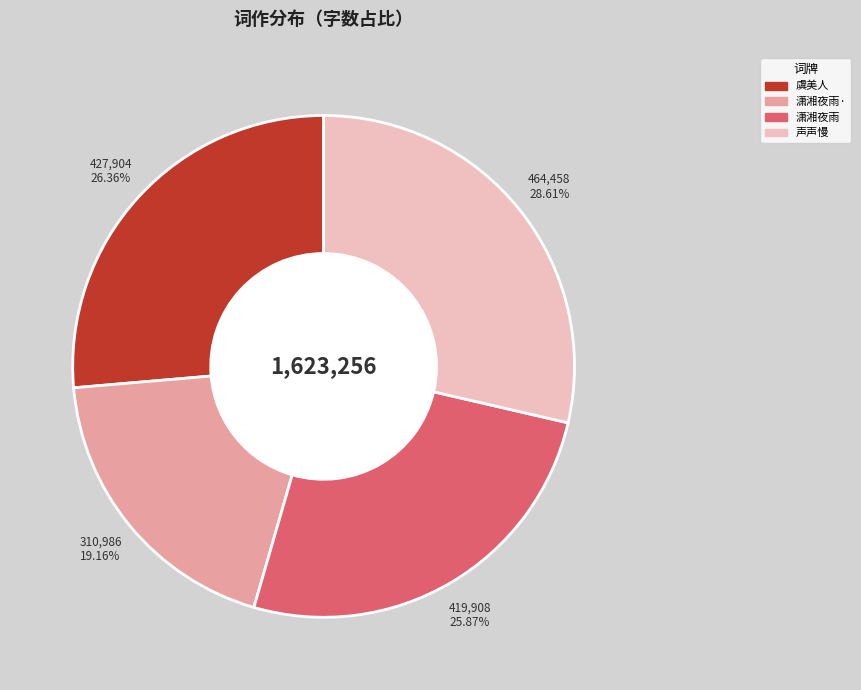

What is the largest slice in the pie chart?

声声慢